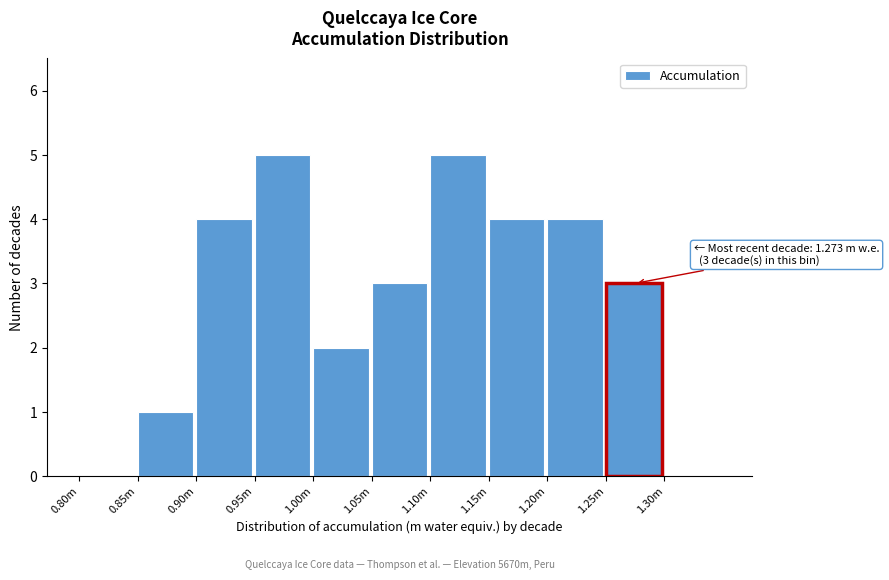

Reading left to right, list all the values displayed in this chart.

0.80m=0	0.85m=1	0.90m=4	0.95m=5	1.00m=2	1.05m=3	1.10m=5	1.15m=4	1.20m=4	1.25m=3	1.30m=0